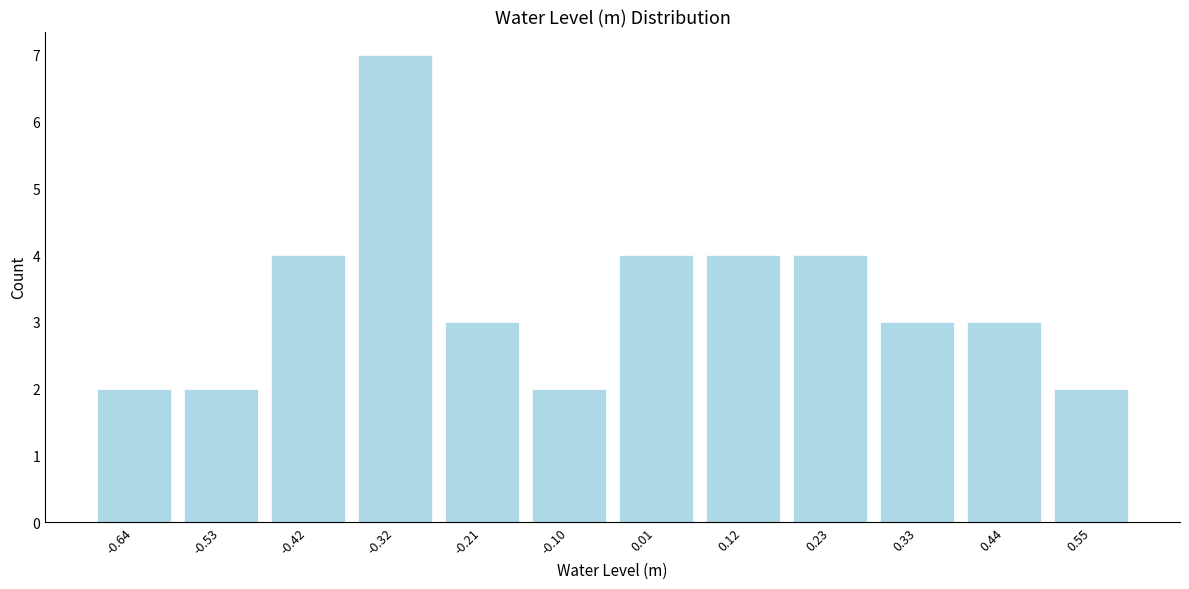

Reading left to right, list every bar in this chart as the range it spans on the x-axis followed by its height. Neither the bar edges nor the heights are printed on the chart, so give them approximately, as read against the axes.

-0.70 to -0.58: 2
-0.58 to -0.48: 2
-0.48 to -0.36: 4
-0.36 to -0.26: 7
-0.26 to -0.16: 3
-0.16 to -0.04: 2
-0.04 to 0.06: 4
0.06 to 0.18: 4
0.18 to 0.28: 4
0.28 to 0.38: 3
0.38 to 0.50: 3
0.50 to 0.60: 2